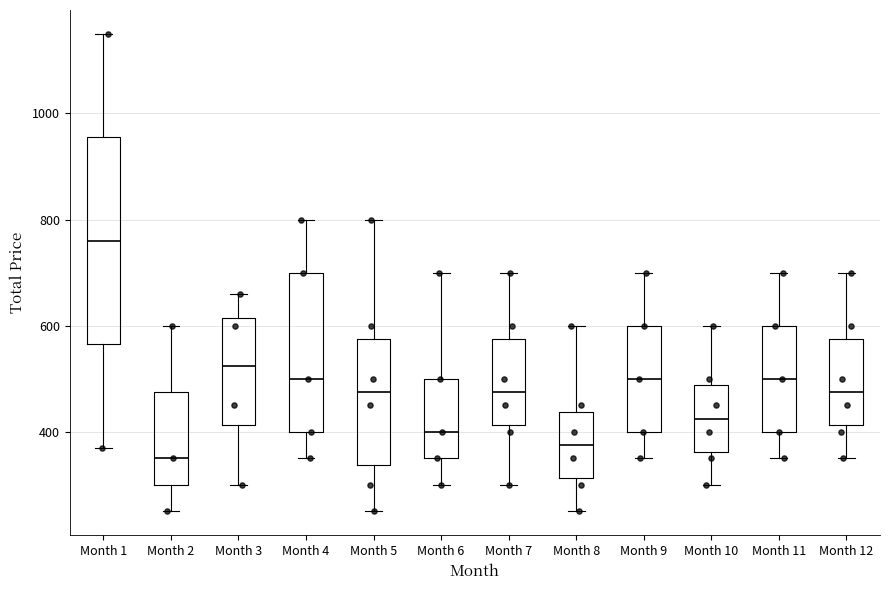

Which box has the highest median line?

Month 1